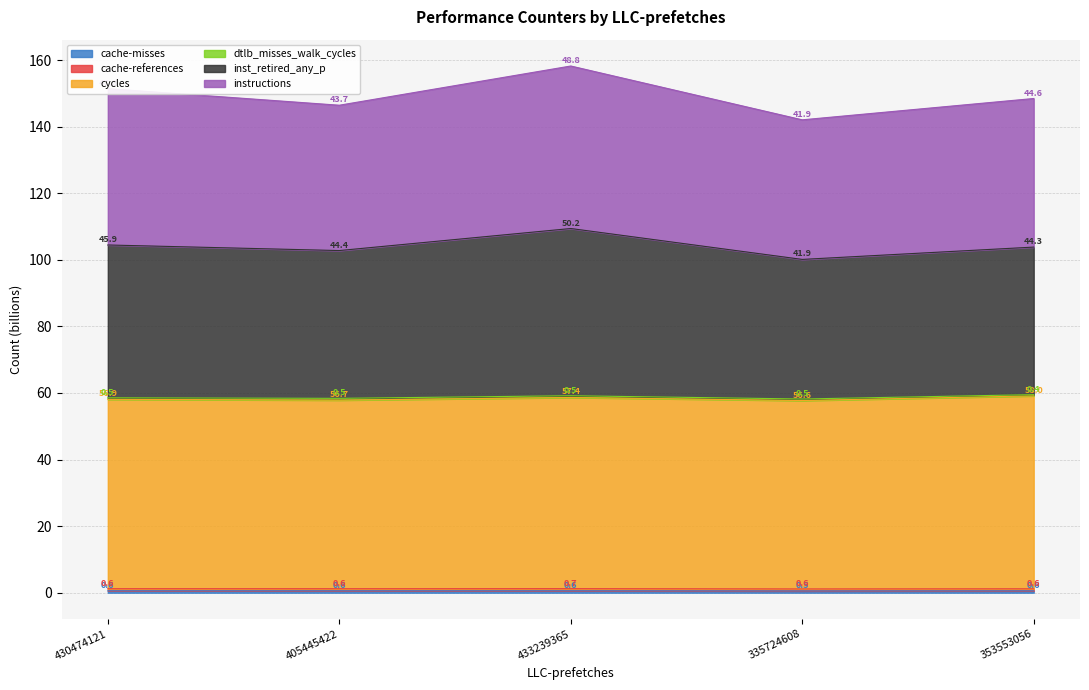

How many interior local peaks does the inst_retired_any_p series have?

1